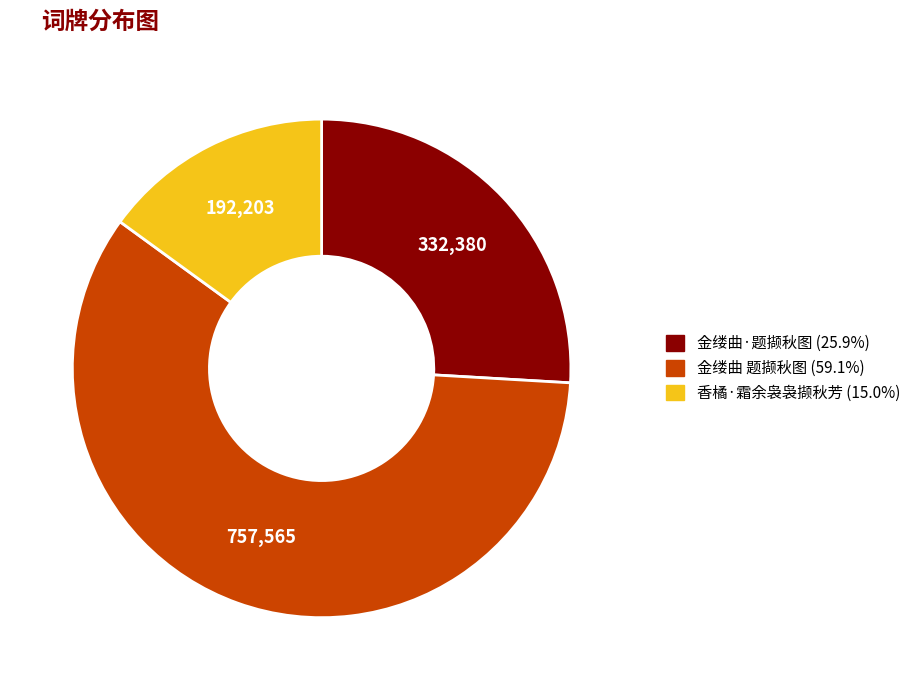

Does any single category account for the majority?

Yes